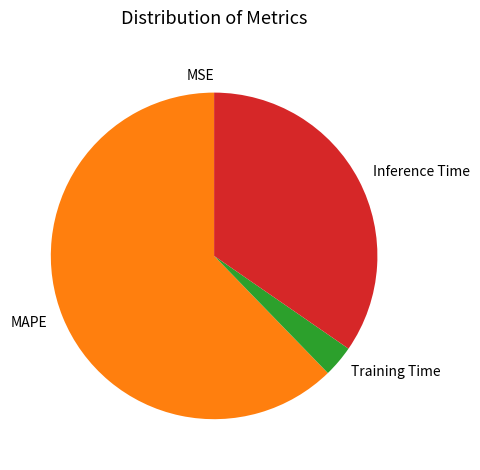

Do MAPE and Inference Time together represent more than half of the pie?

Yes